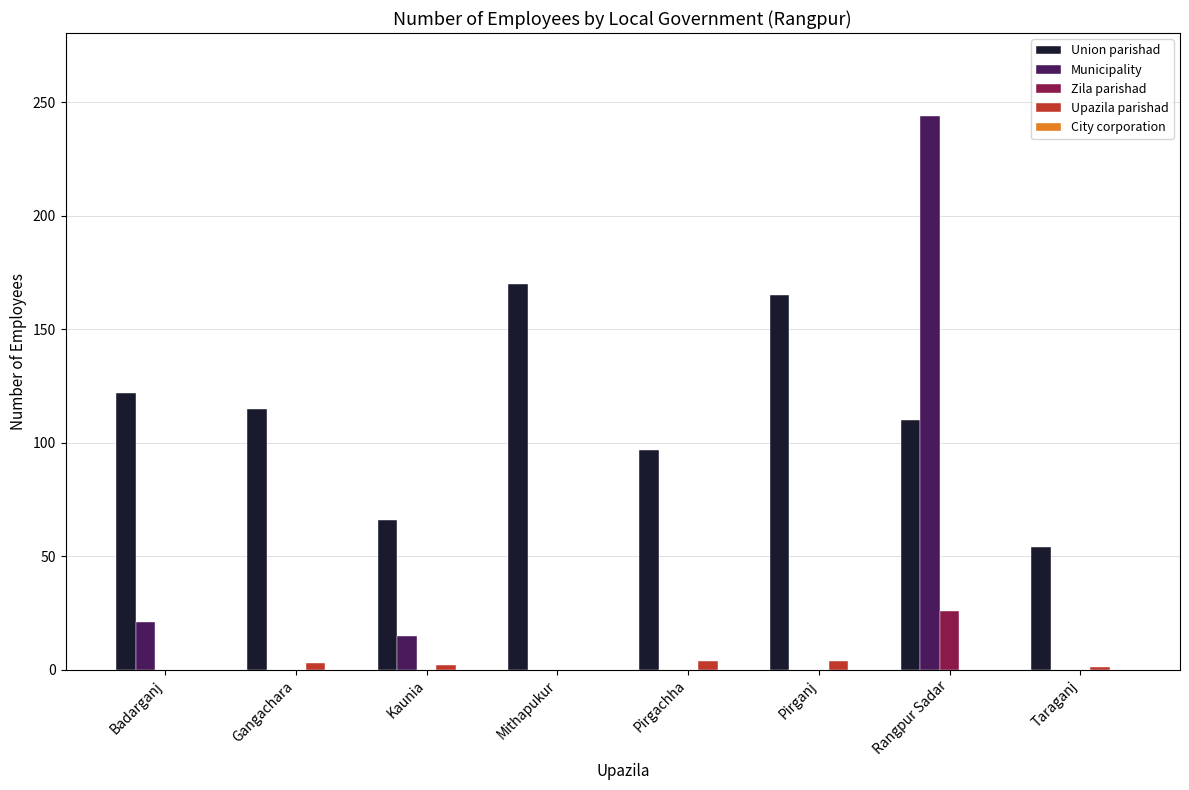

Which series has the largest range (max minus min)?

Municipality